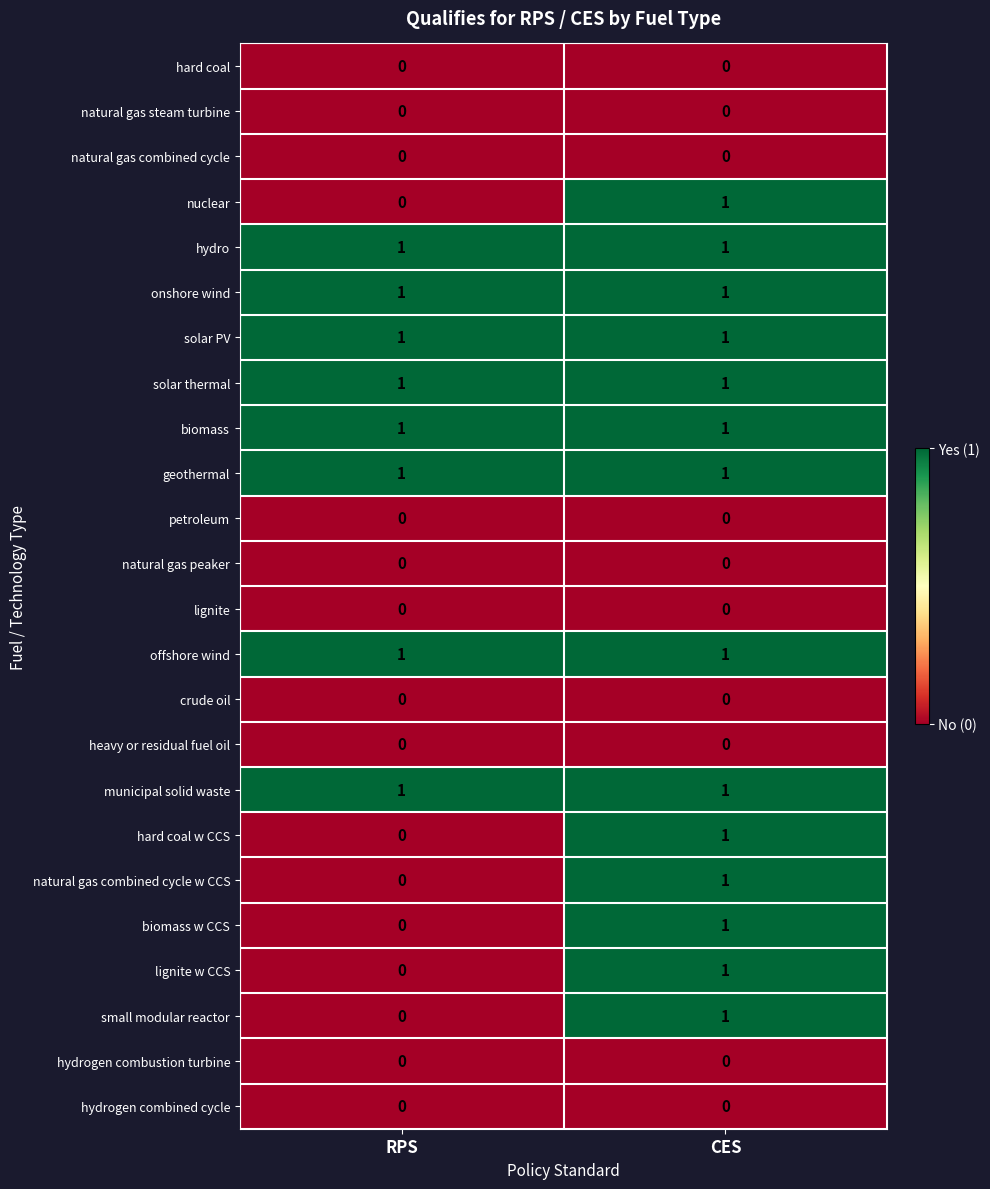

True or false: lignite has a value of 0 at CES.

True